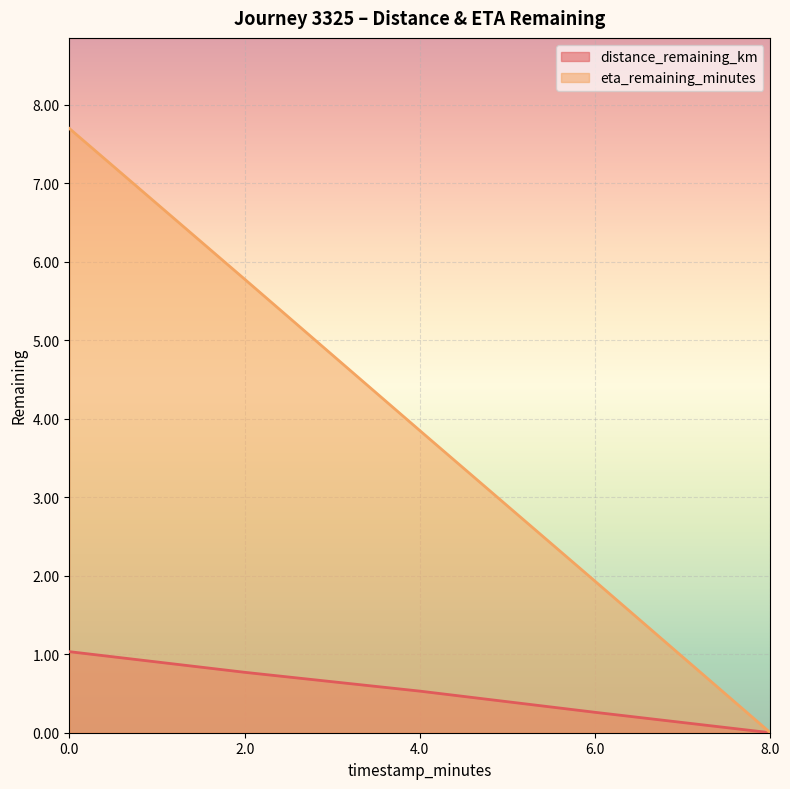

Is it true that eta_remaining_minutes equals 7.7 at 0.0?

True